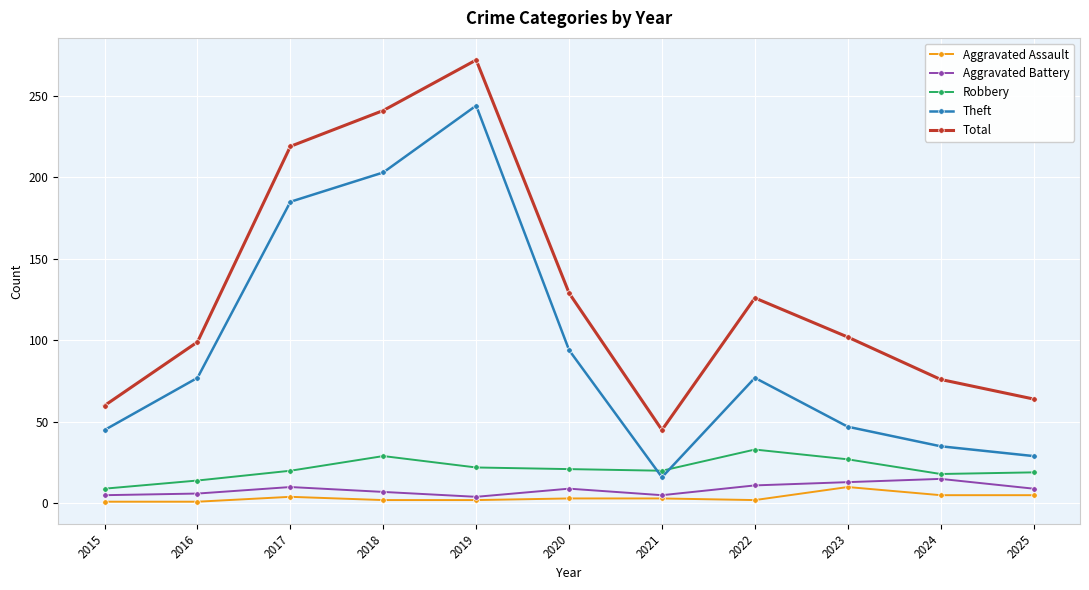

What is the average value of the Robbery series?

21